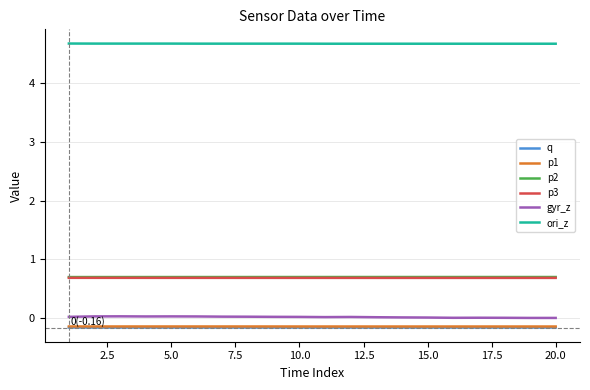

What is the minimum value for q?

-0.2